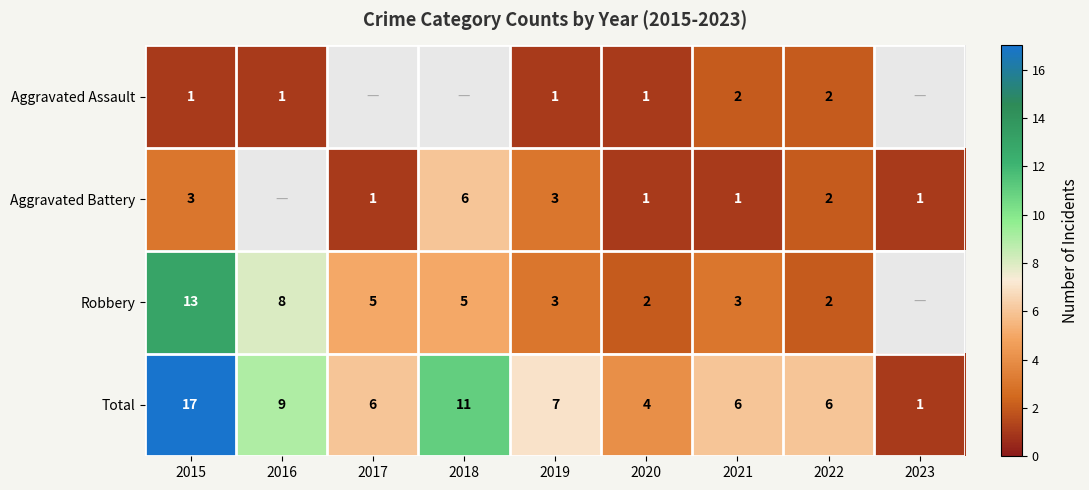

Is the value of Total at 2020 greater than the value of Aggravated Assault at 2020?

Yes